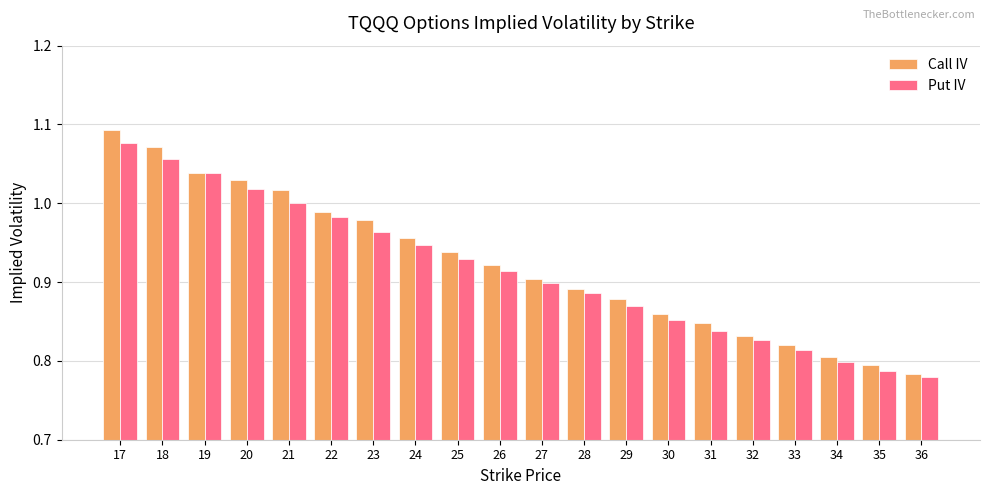

At how many categories does at least one series exceed 0?

20